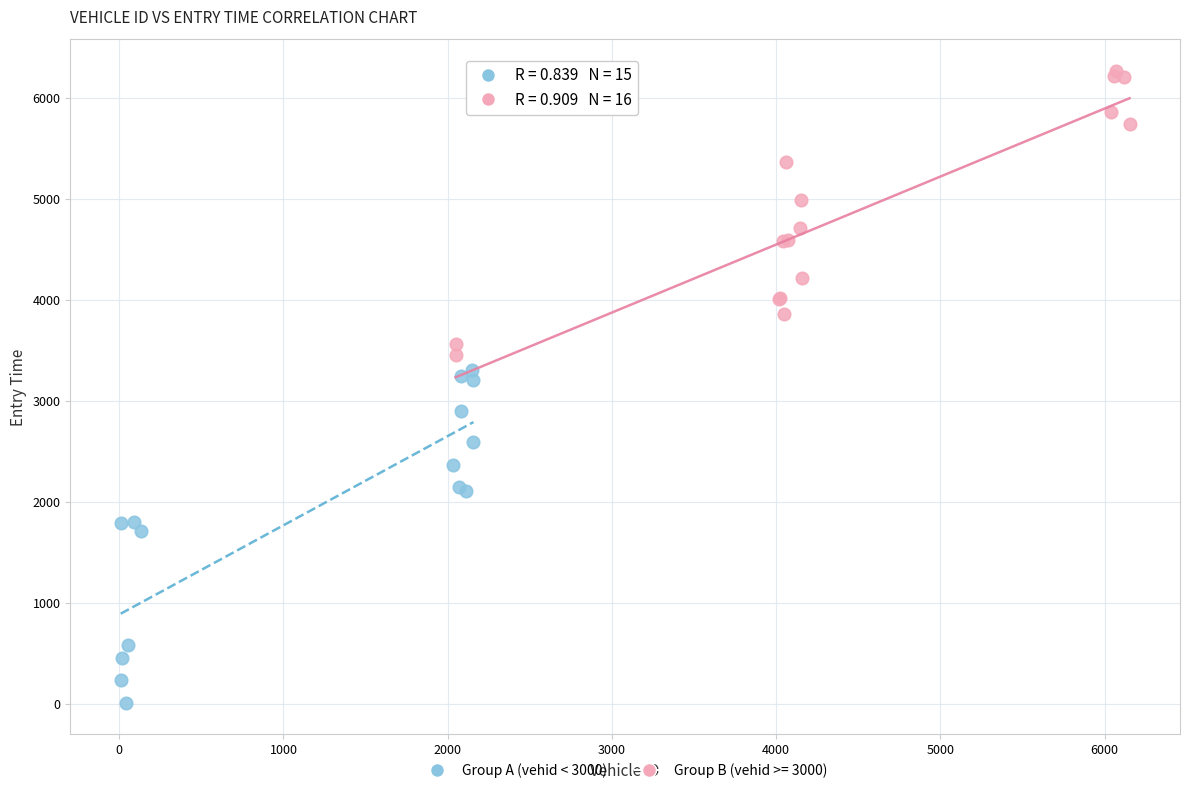

Which series reaches the maximum Y coordinate?

Group B (vehid >= 3000)